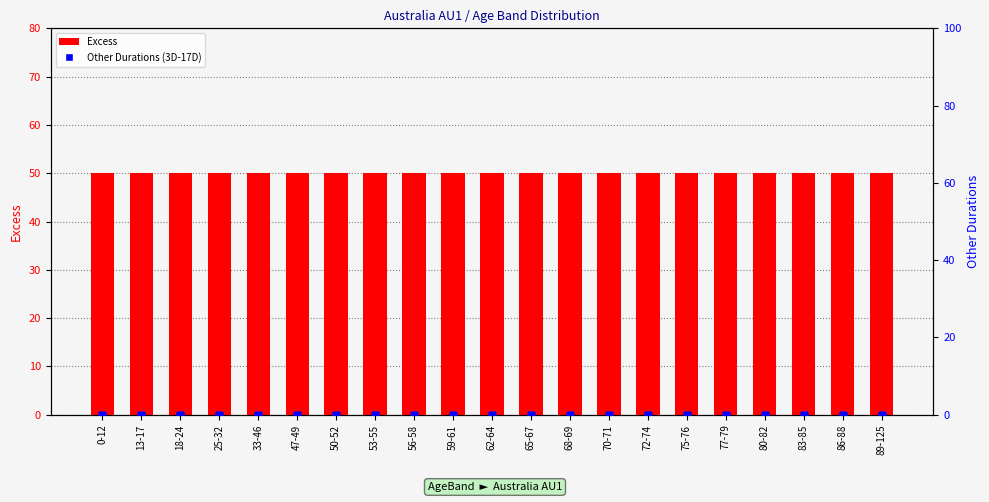

List the labels in order of Excess value, largest first.

0-12, 13-17, 18-24, 25-32, 33-46, 47-49, 50-52, 53-55, 56-58, 59-61, 62-64, 65-67, 68-69, 70-71, 72-74, 75-76, 77-79, 80-82, 83-85, 86-88, 89-125